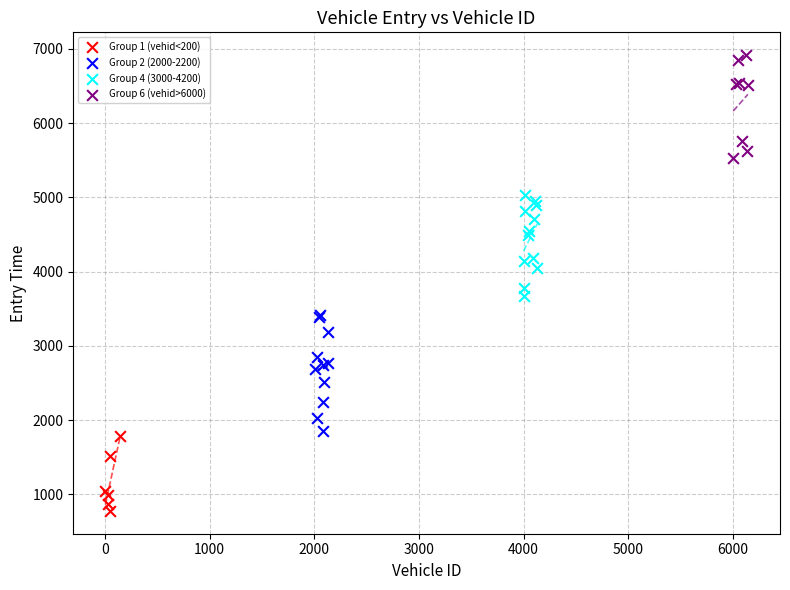

Which series reaches the maximum Y coordinate?

Group 6 (vehid>6000)